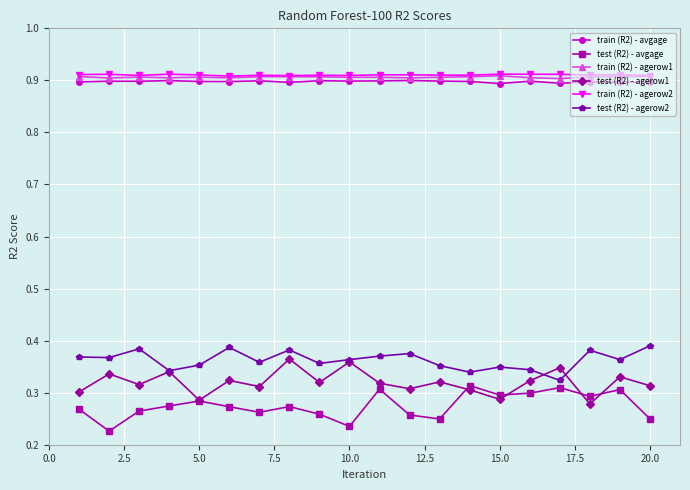

True or false: train (R2) - agerow2 and test (R2) - agerow2 intersect in this chart.

False